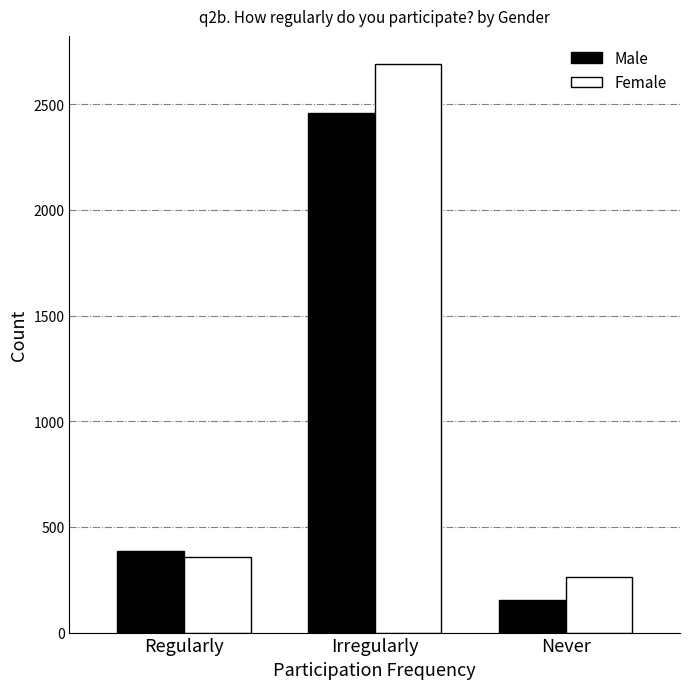

What is the sum of all Male values?

2998